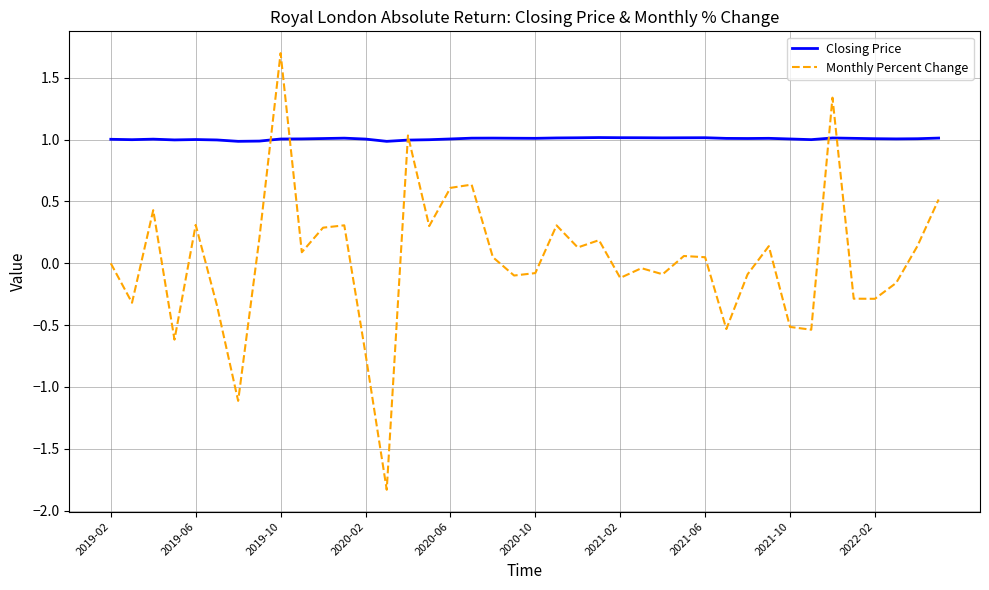

Rank the series by their maximum value, from lowest to highest.

Closing Price, Monthly Percent Change